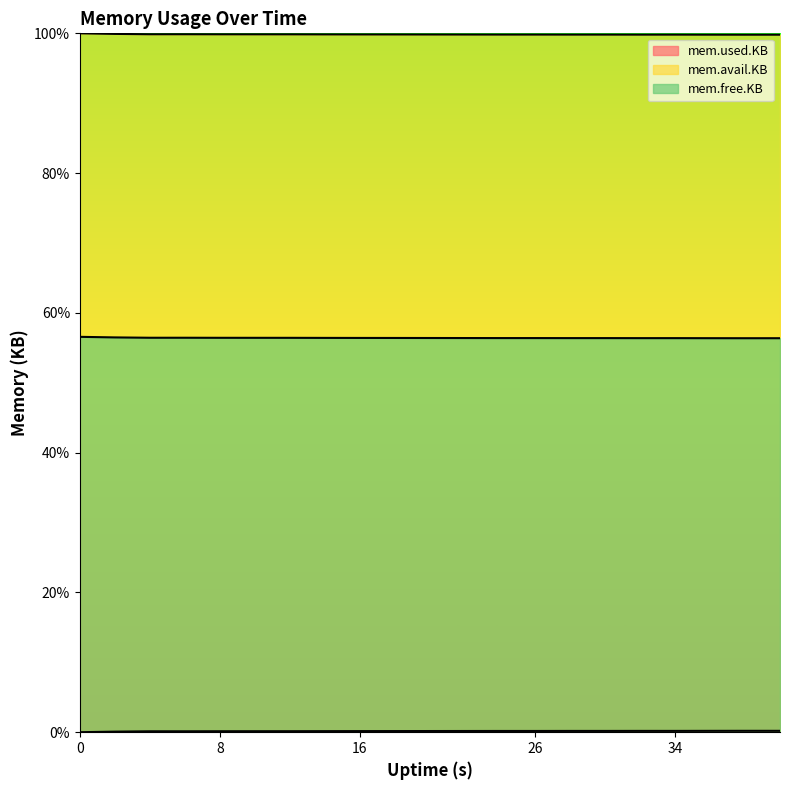

What is the value of the mem.avail.KB point at the 17th from the left?

99.8